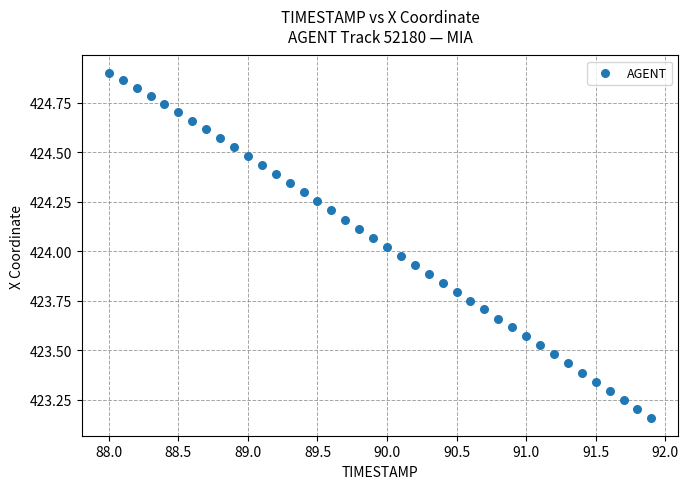

What is the range of X values (max minus min)?

3.9